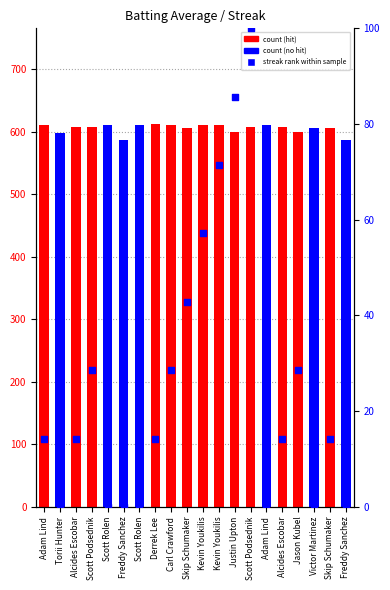

What is the ratio of the value at Carl Crawford to the value at Skip Schumaker?

0.7